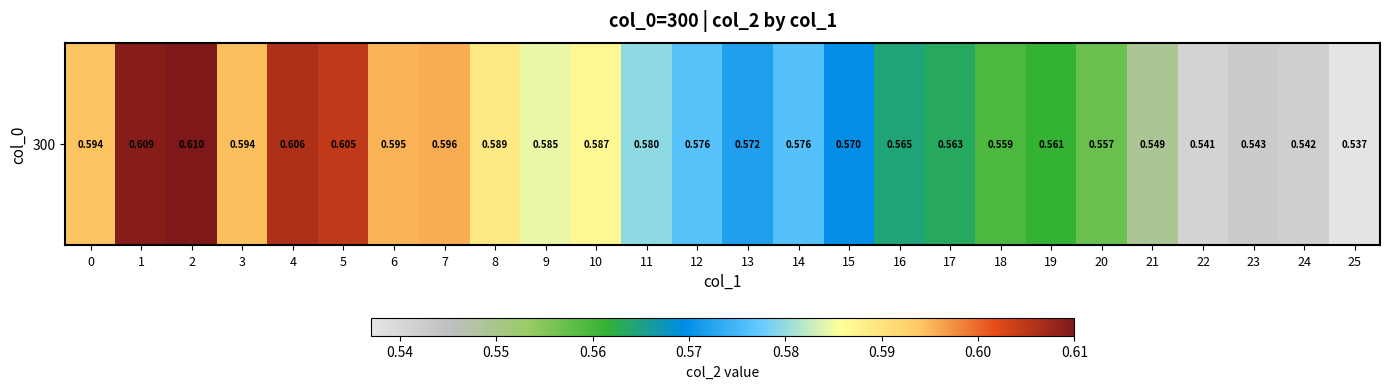

Reading left to right, extract all data points from this chart.

0.6	0.6	0.6	0.6	0.6	0.6	0.6	0.6	0.6	0.6	0.6	0.6	0.6	0.6	0.6	0.6	0.6	0.6	0.6	0.6	0.6	0.5	0.5	0.5	0.5	0.5